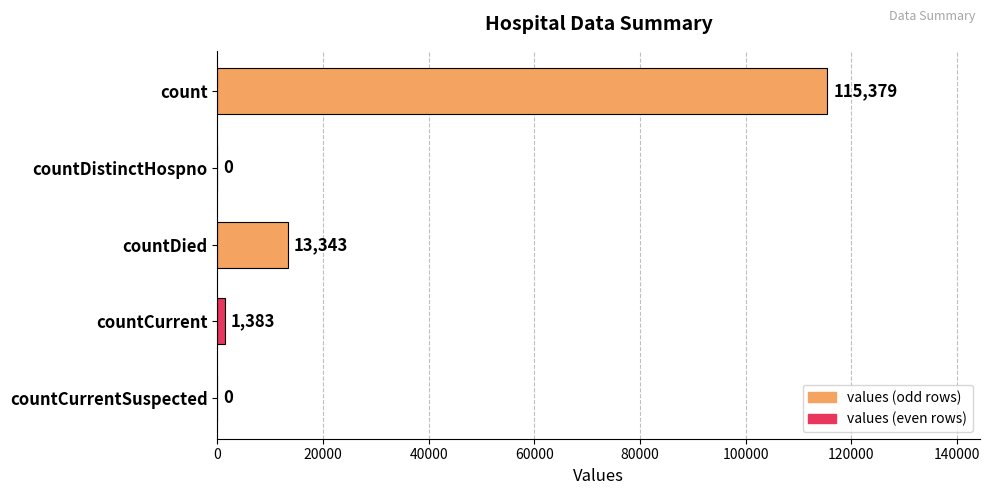

Reading top to bottom, extract all data points from this chart.

count=115379	countDistinctHospno=0	countDied=13343	countCurrent=1383	countCurrentSuspected=0